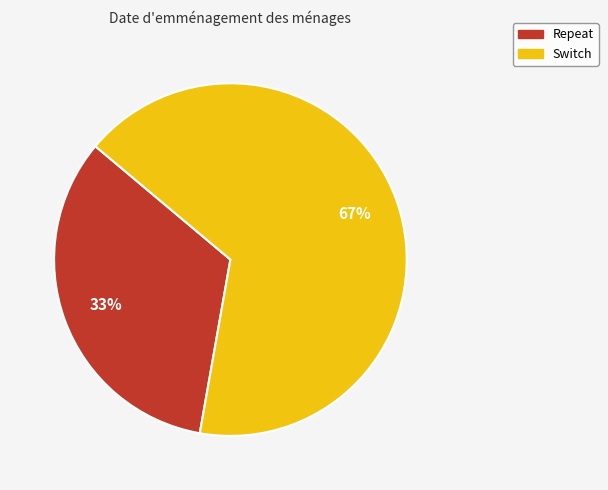

Do Switch and Repeat together represent more than half of the pie?

Yes